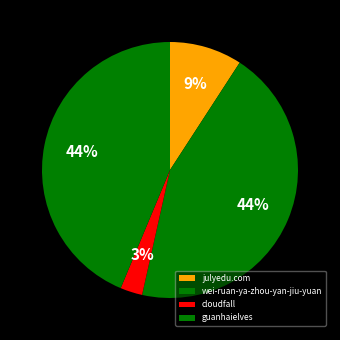

How many slices are in this pie chart?

4